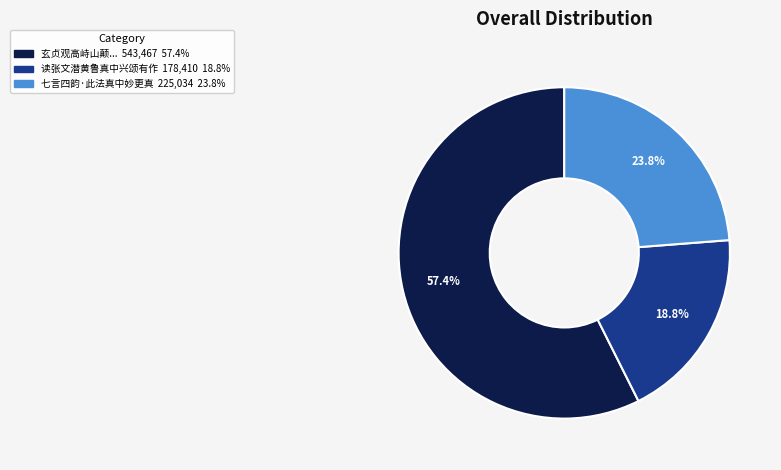

Is there a majority slice in this chart?

Yes